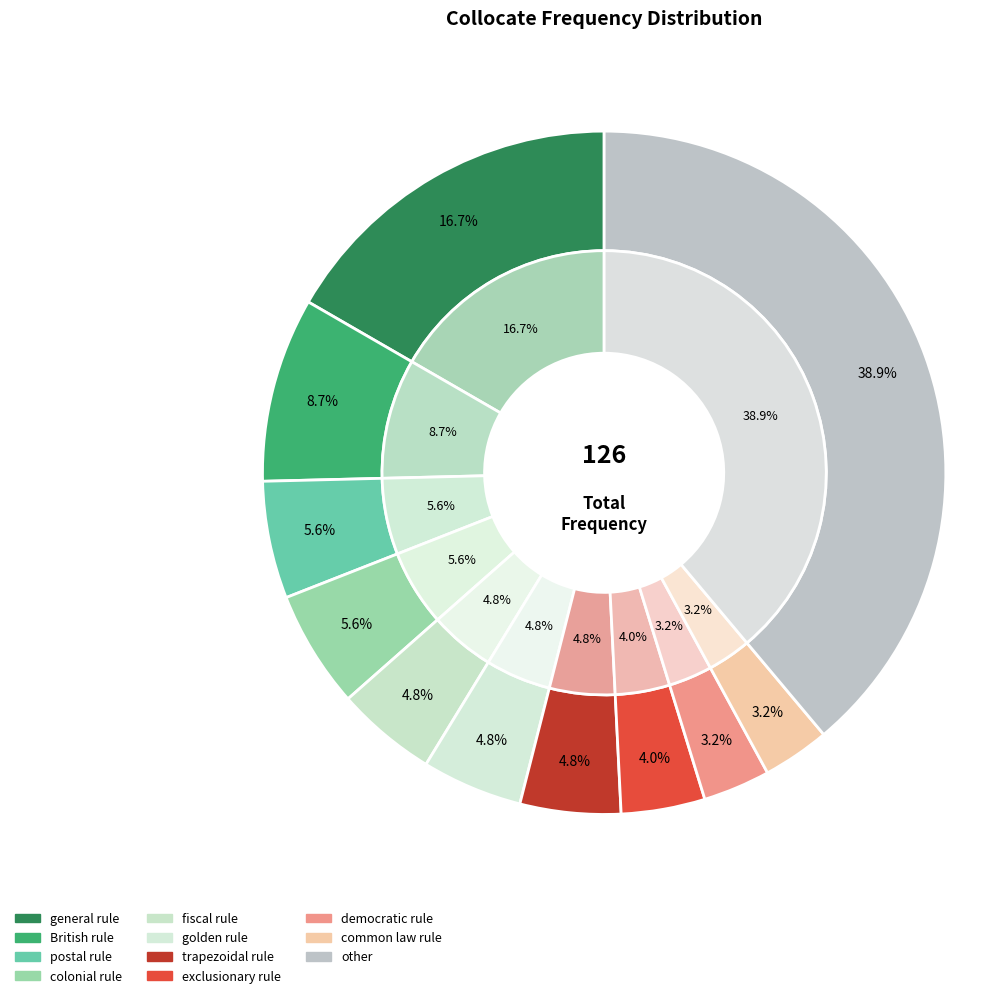

What percentage is NOT represented by democratic rule?

96.8%